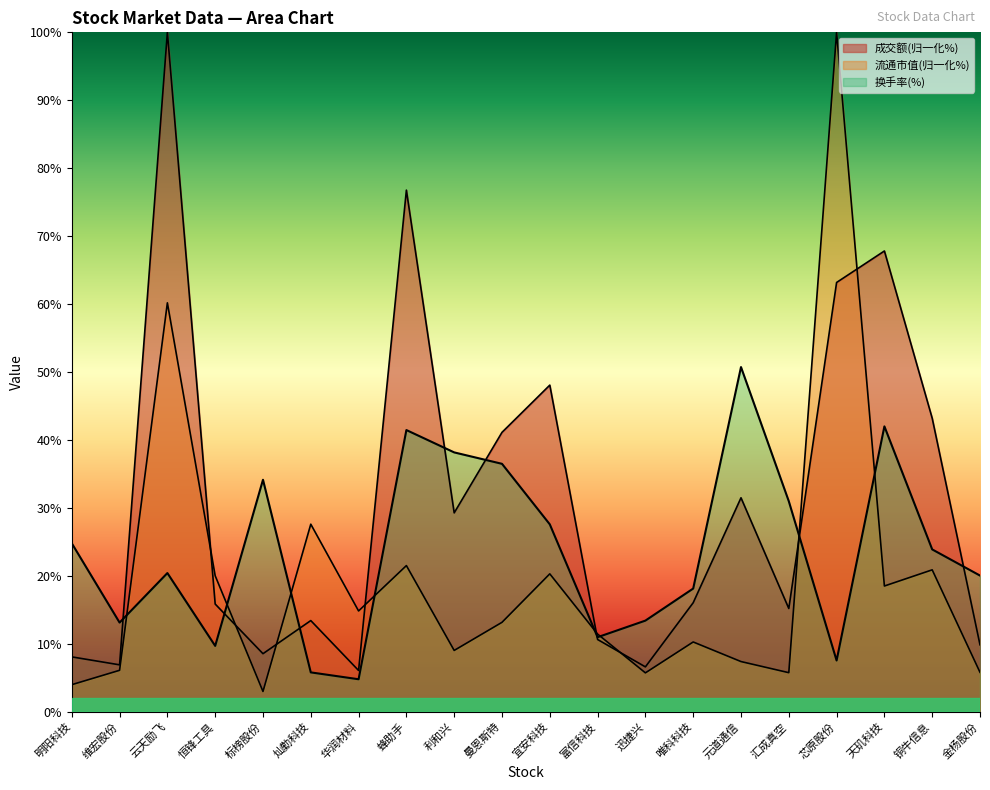

How many lines are shown in the chart?

3